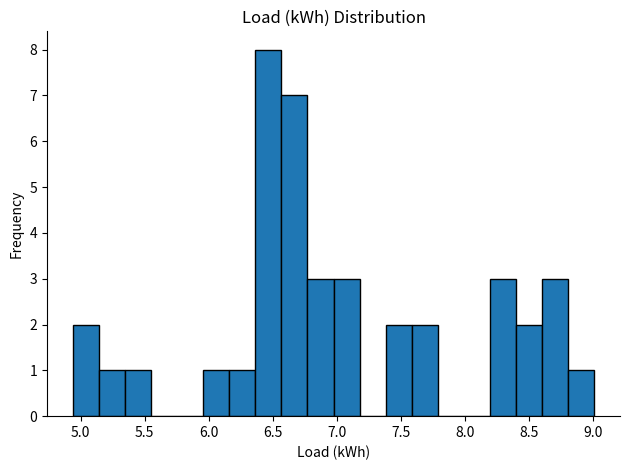

Over which range of the x-axis is the bar tallest?

6.35 to 6.55